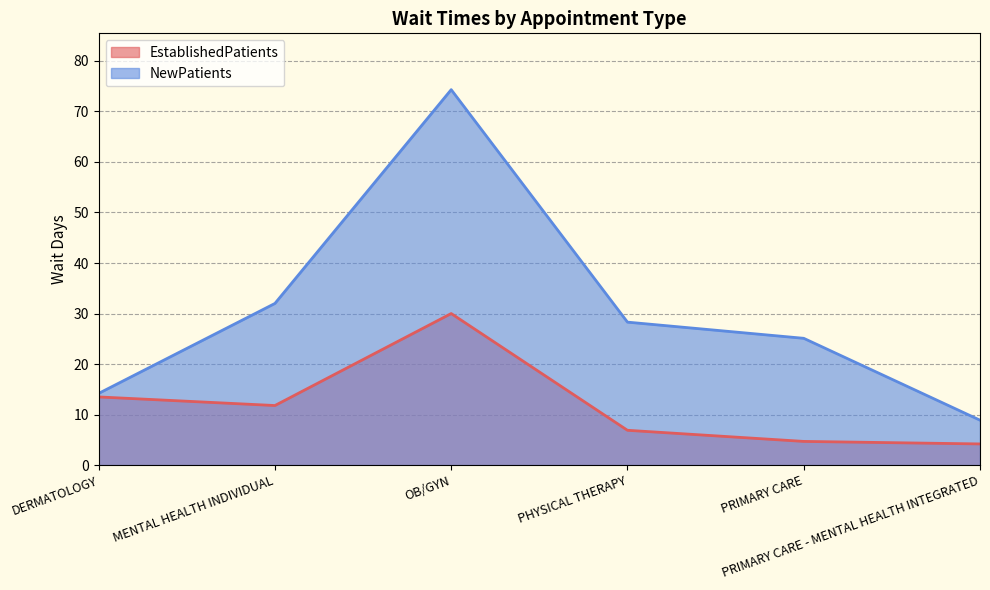

What is the value of the NewPatients point at the 6th from the left?

8.9